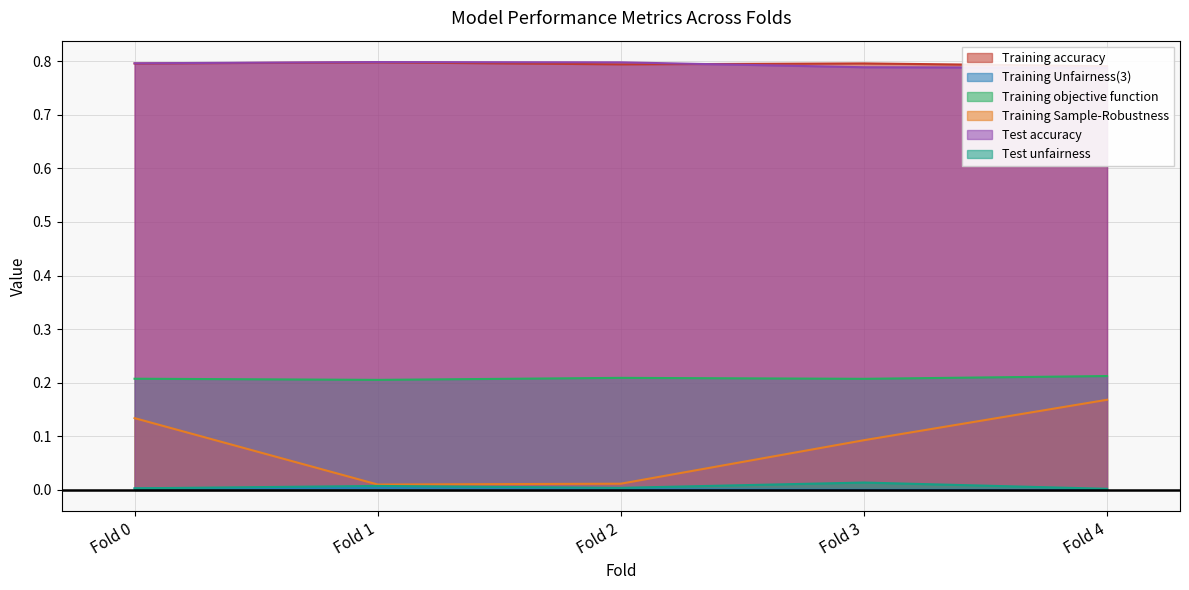

What is the difference between the second highest and second lowest values in the Training Sample-Robustness series?

0.1